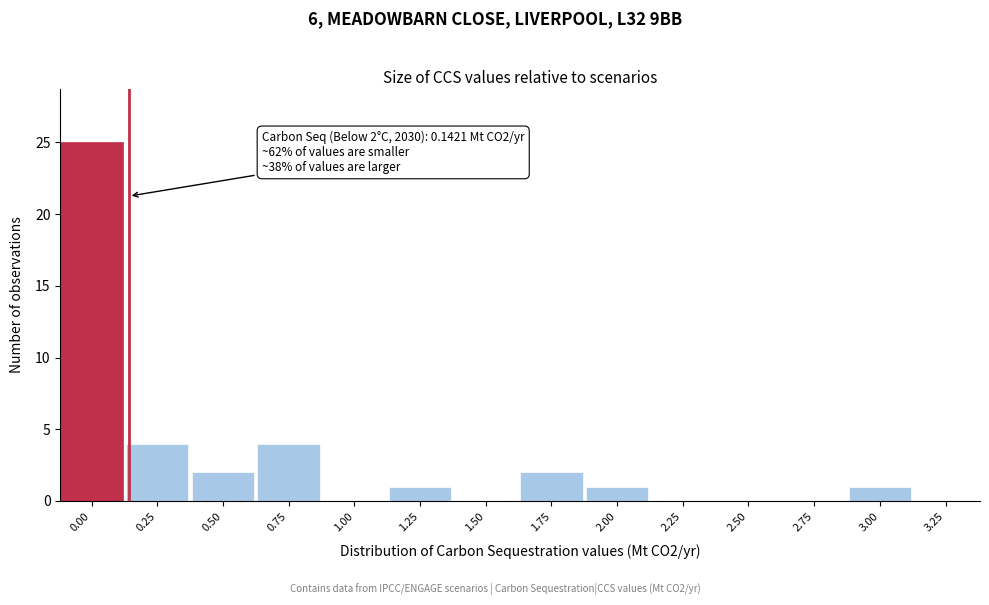

Reading left to right, transcribe all the data shown in this chart.

0.00=25	0.25=4	0.50=2	0.75=4	1.00=0	1.25=1	1.50=0	1.75=2	2.00=1	2.25=0	2.50=0	2.75=0	3.00=1	3.25=0